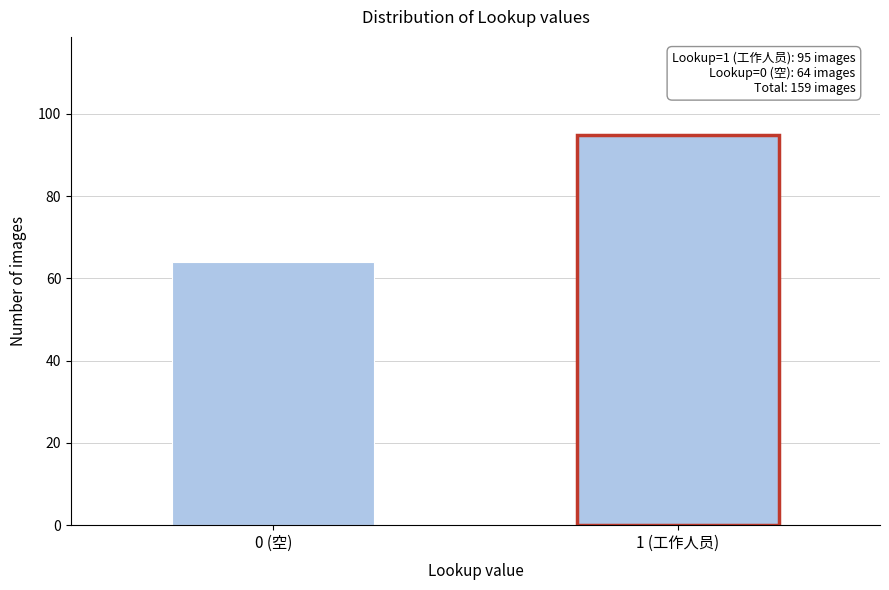

Reading left to right, list all the values displayed in this chart.

0 (空)=64	1 (工作人员)=95